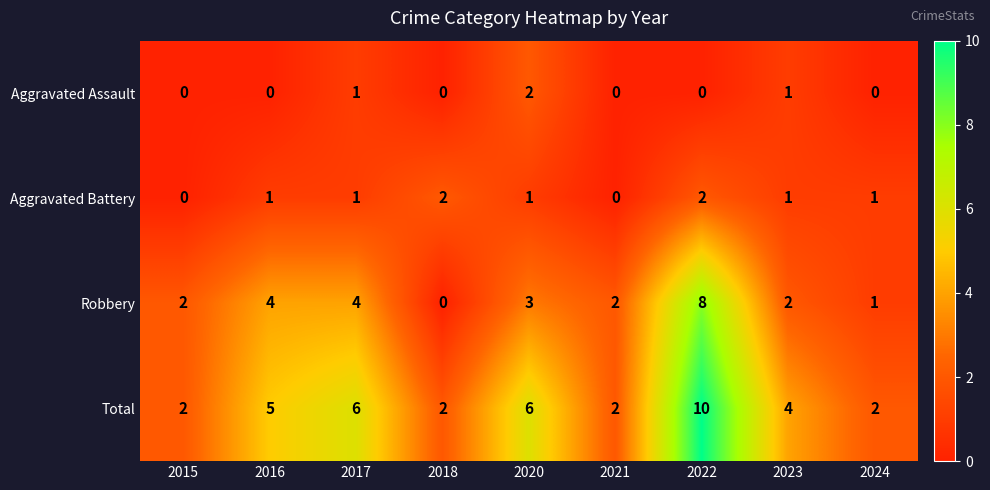

Read the Total value at 2023.

4